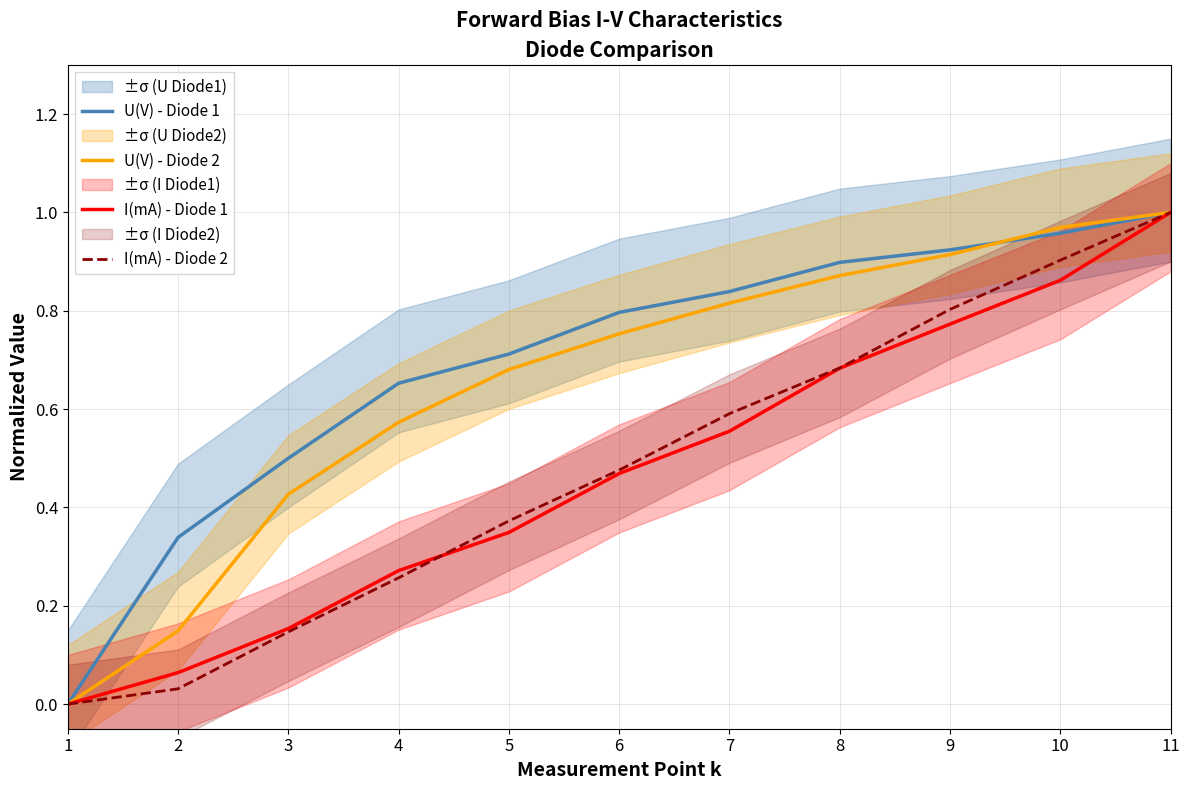

Which series has the widest spread of values?

U(V) - Diode 1